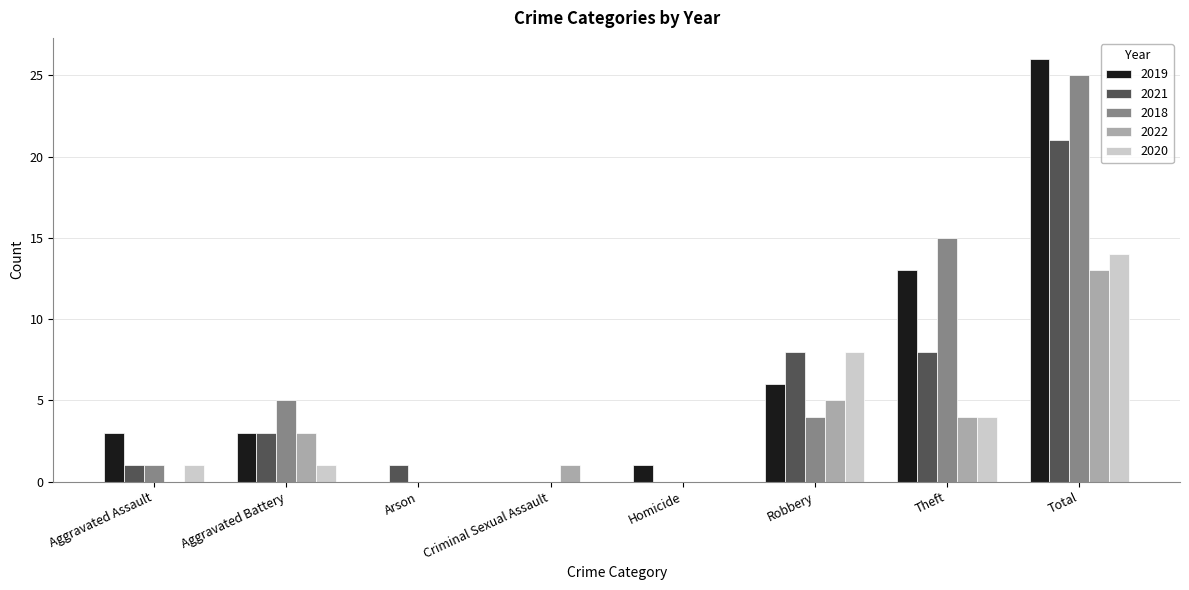

What are all the series names shown in the legend?

2019, 2021, 2018, 2022, 2020